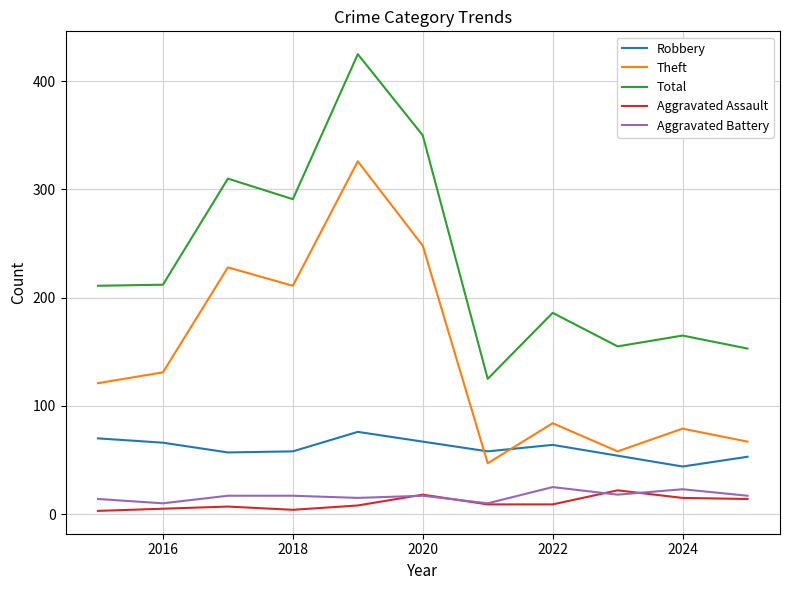

What are all the series names shown in the legend?

Robbery, Theft, Total, Aggravated Assault, Aggravated Battery